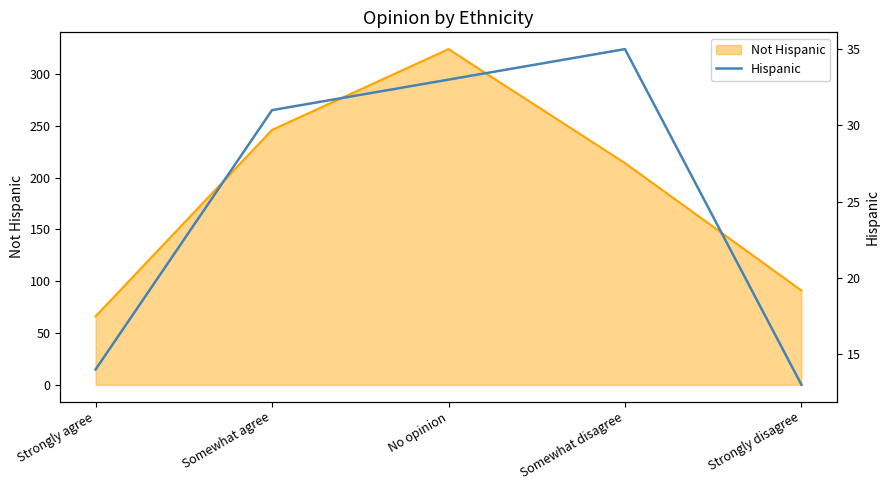

Between Somewhat disagree and Strongly disagree, which is larger?

Somewhat disagree